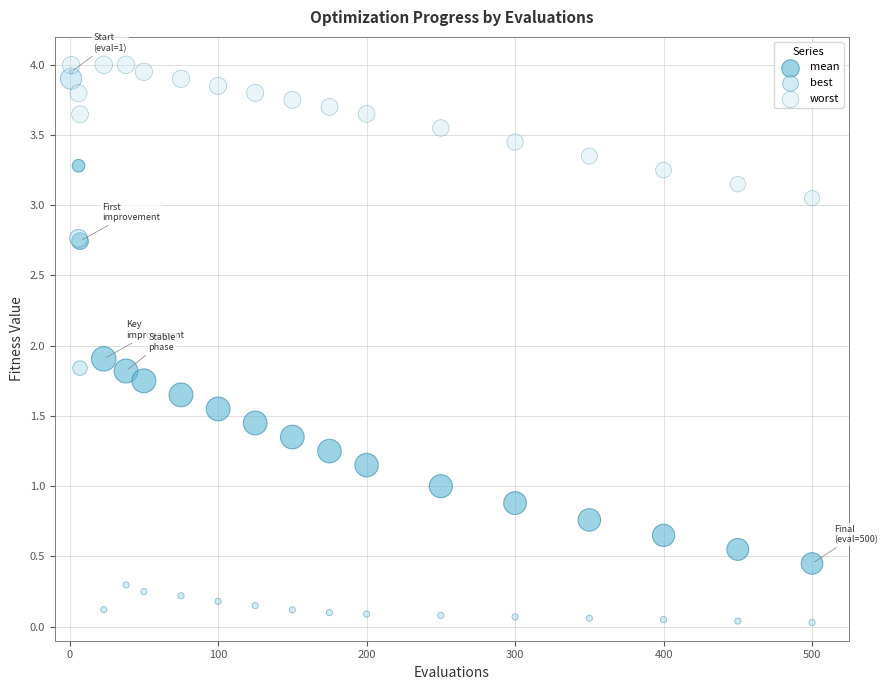

In the mean series, what Y value is closest to 2?

1.9